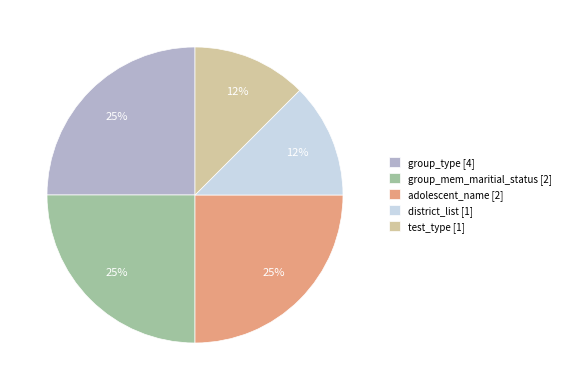

Is group_mem_maritial_status [2] the majority of the pie?

No